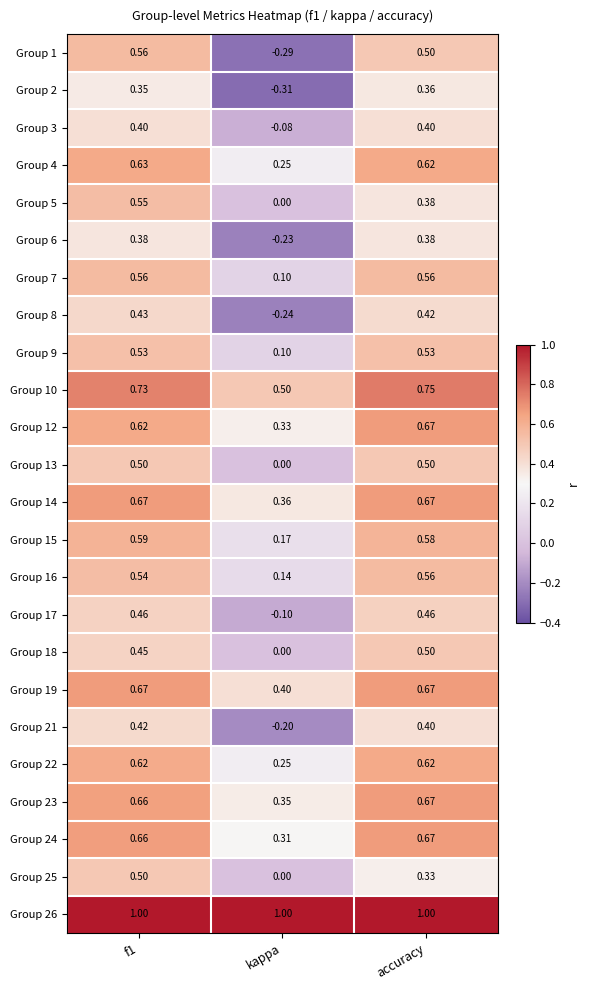

Is the value of Group 2 at f1 greater than the value of Group 3 at kappa?

Yes